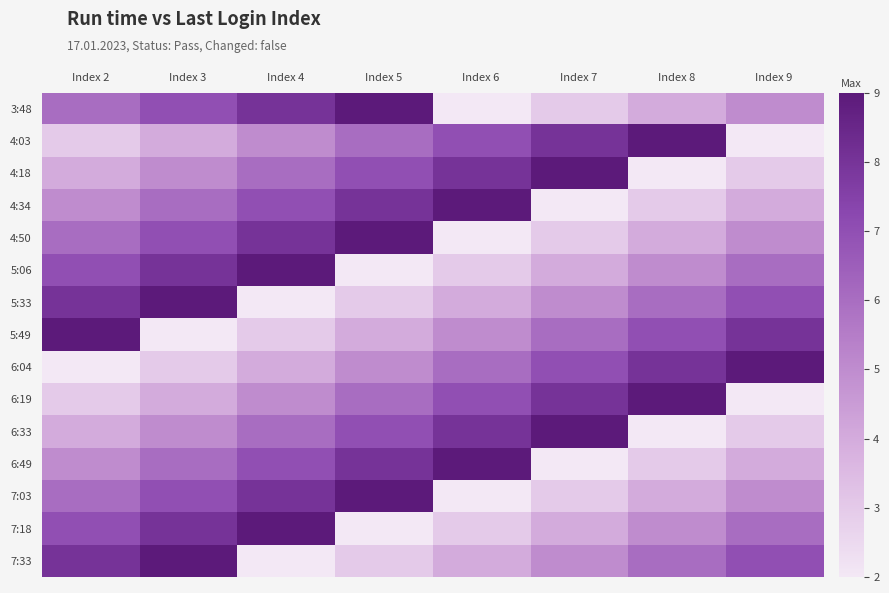

Reading right to left, what are all the values shown in this chart?

3:48: Index 9=5	Index 8=4	Index 7=3	Index 6=2	Index 5=9	Index 4=8	Index 3=7	Index 2=6
4:03: Index 9=2	Index 8=9	Index 7=8	Index 6=7	Index 5=6	Index 4=5	Index 3=4	Index 2=3
4:18: Index 9=3	Index 8=2	Index 7=9	Index 6=8	Index 5=7	Index 4=6	Index 3=5	Index 2=4
4:34: Index 9=4	Index 8=3	Index 7=2	Index 6=9	Index 5=8	Index 4=7	Index 3=6	Index 2=5
4:50: Index 9=5	Index 8=4	Index 7=3	Index 6=2	Index 5=9	Index 4=8	Index 3=7	Index 2=6
5:06: Index 9=6	Index 8=5	Index 7=4	Index 6=3	Index 5=2	Index 4=9	Index 3=8	Index 2=7
5:33: Index 9=7	Index 8=6	Index 7=5	Index 6=4	Index 5=3	Index 4=2	Index 3=9	Index 2=8
5:49: Index 9=8	Index 8=7	Index 7=6	Index 6=5	Index 5=4	Index 4=3	Index 3=2	Index 2=9
6:04: Index 9=9	Index 8=8	Index 7=7	Index 6=6	Index 5=5	Index 4=4	Index 3=3	Index 2=2
6:19: Index 9=2	Index 8=9	Index 7=8	Index 6=7	Index 5=6	Index 4=5	Index 3=4	Index 2=3
6:33: Index 9=3	Index 8=2	Index 7=9	Index 6=8	Index 5=7	Index 4=6	Index 3=5	Index 2=4
6:49: Index 9=4	Index 8=3	Index 7=2	Index 6=9	Index 5=8	Index 4=7	Index 3=6	Index 2=5
7:03: Index 9=5	Index 8=4	Index 7=3	Index 6=2	Index 5=9	Index 4=8	Index 3=7	Index 2=6
7:18: Index 9=6	Index 8=5	Index 7=4	Index 6=3	Index 5=2	Index 4=9	Index 3=8	Index 2=7
7:33: Index 9=7	Index 8=6	Index 7=5	Index 6=4	Index 5=3	Index 4=2	Index 3=9	Index 2=8